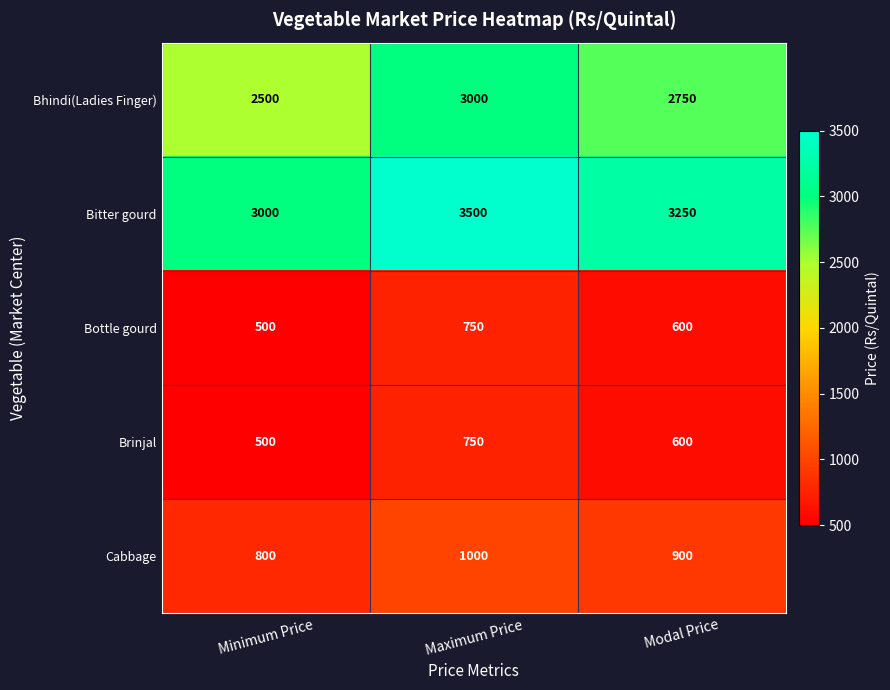

True or false: Bitter gourd has a value of 3500 at Maximum Price.

True